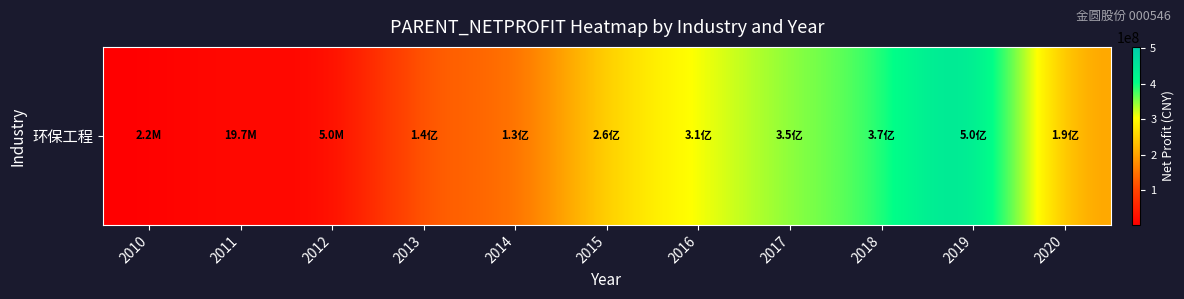

At which label does the data first exceed 194164147?

2015